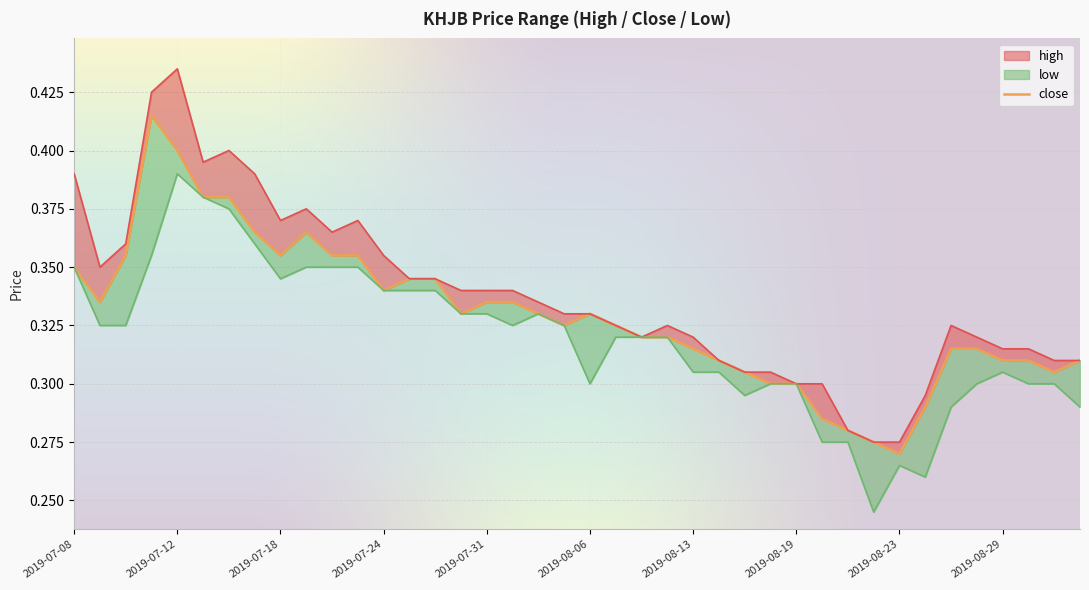

How many categories are shown in the chart?

40